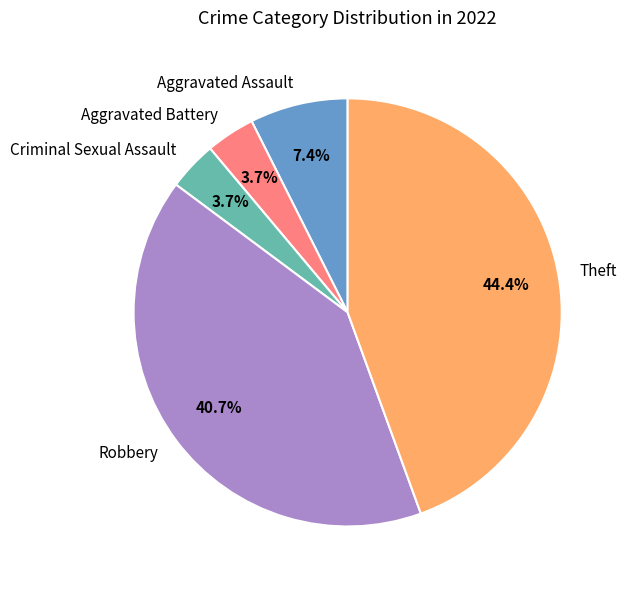

Which slice is the largest?

Theft